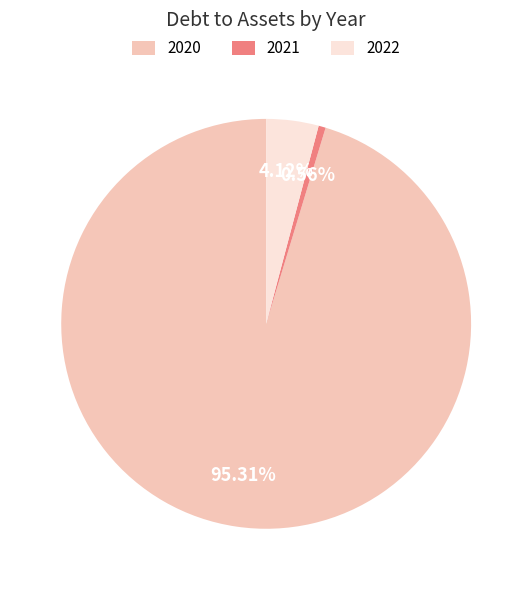

What portion of the pie excludes 2020?

4.7%